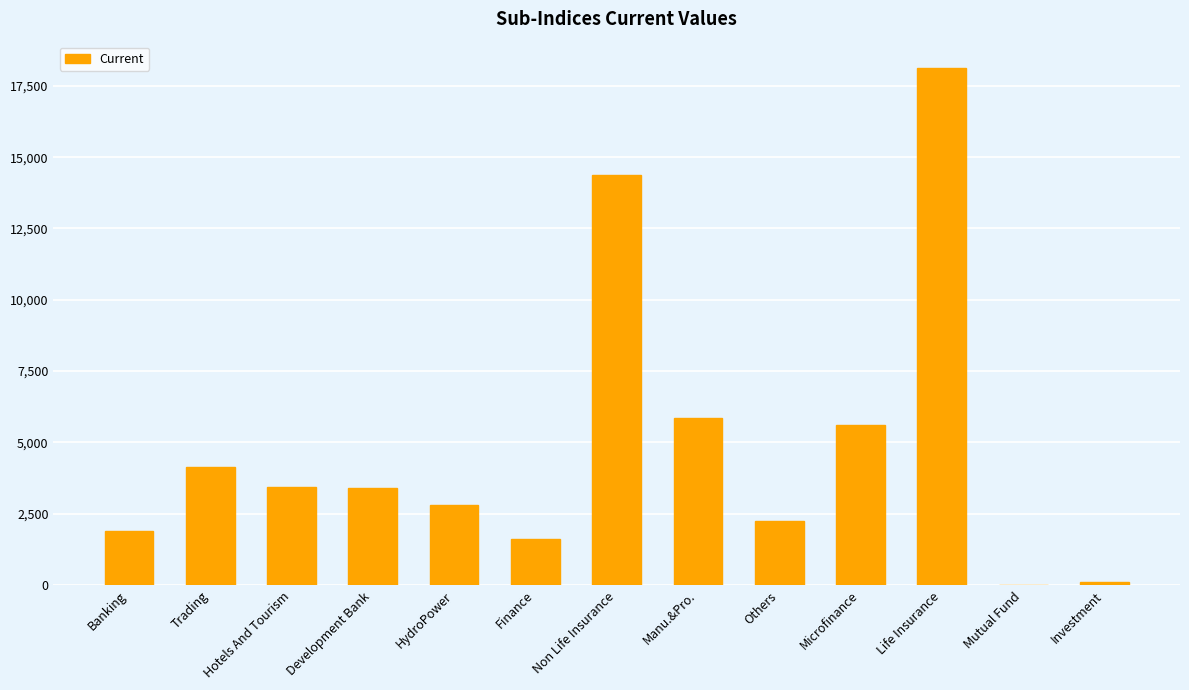

What is the maximum value shown in the chart?

18140.7